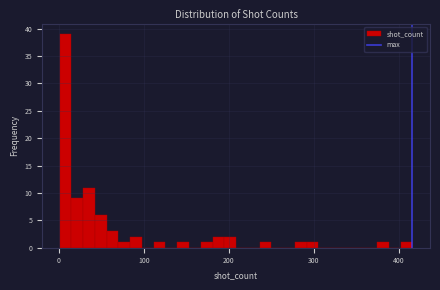

Around what value on the x-axis is the tallest bar? Give the approximate position of its centre, as read against the axis.

10